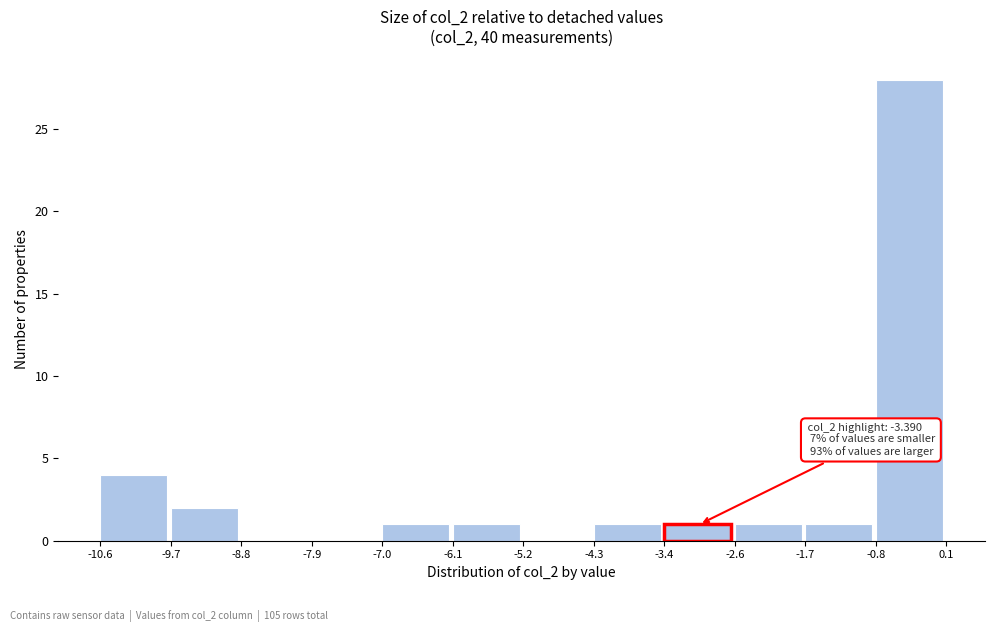

Over which range of the x-axis is the bar tallest?

-0.8 to 0.1